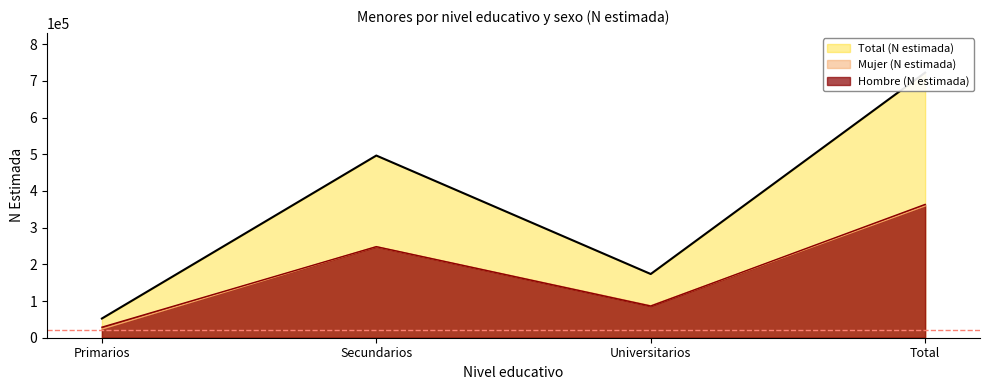

How many values in the Hombre (N estimada) series exceed 248194?

1